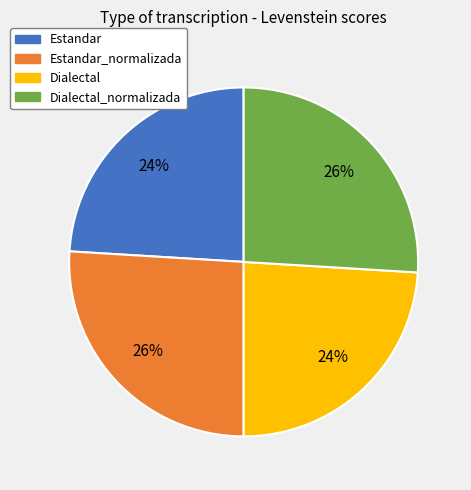

Between Dialectal_normalizada and Estandar, which is larger?

Dialectal_normalizada